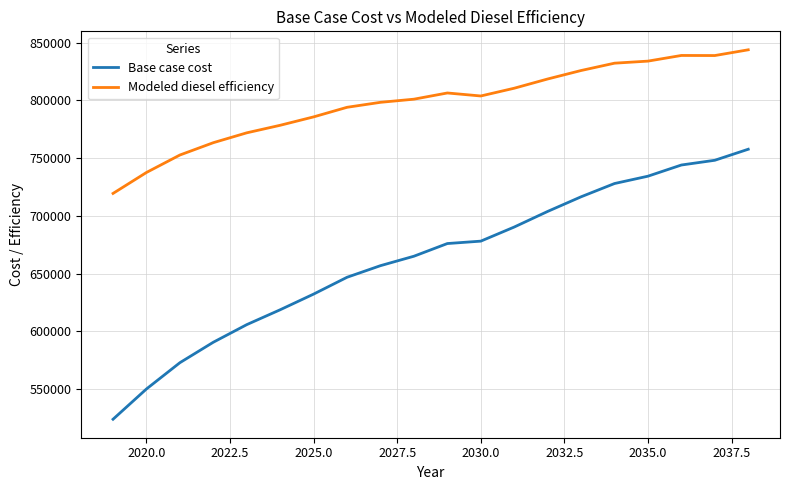

What is the maximum value for Modeled diesel efficiency?

843918.3